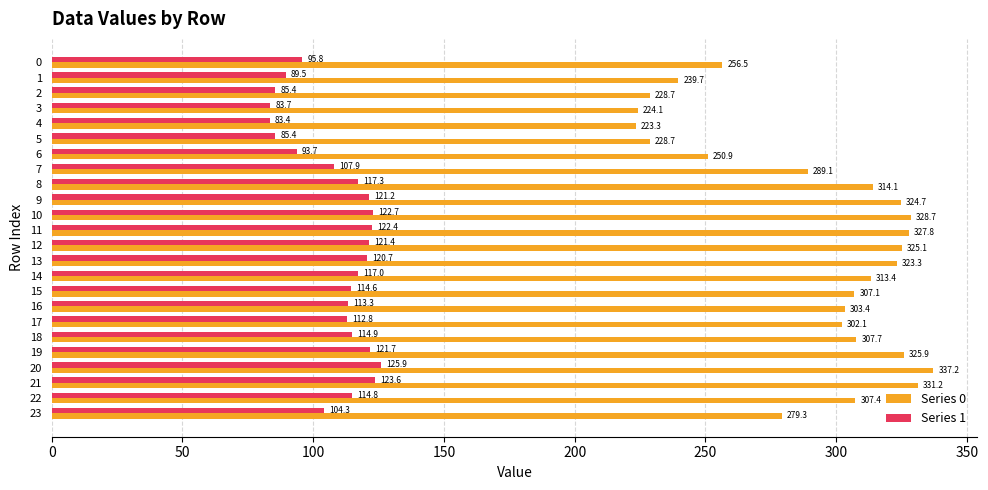

Is the value of Series 1 at 13 greater than the value of Series 0 at 16?

No